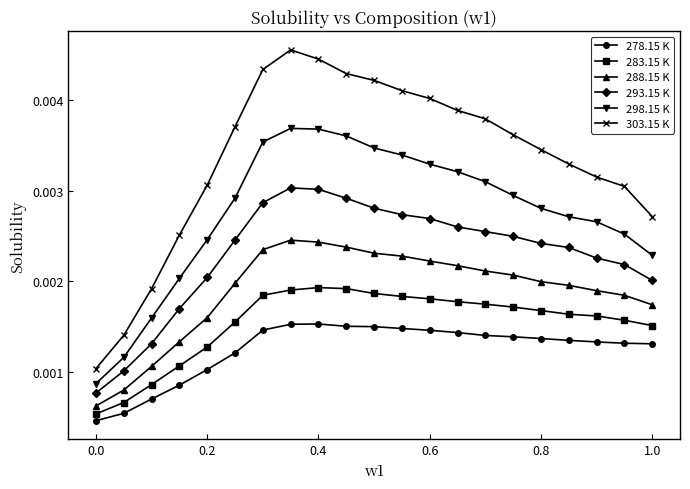

List the series in order of their peak value, lowest first.

278.15 K, 283.15 K, 288.15 K, 293.15 K, 298.15 K, 303.15 K